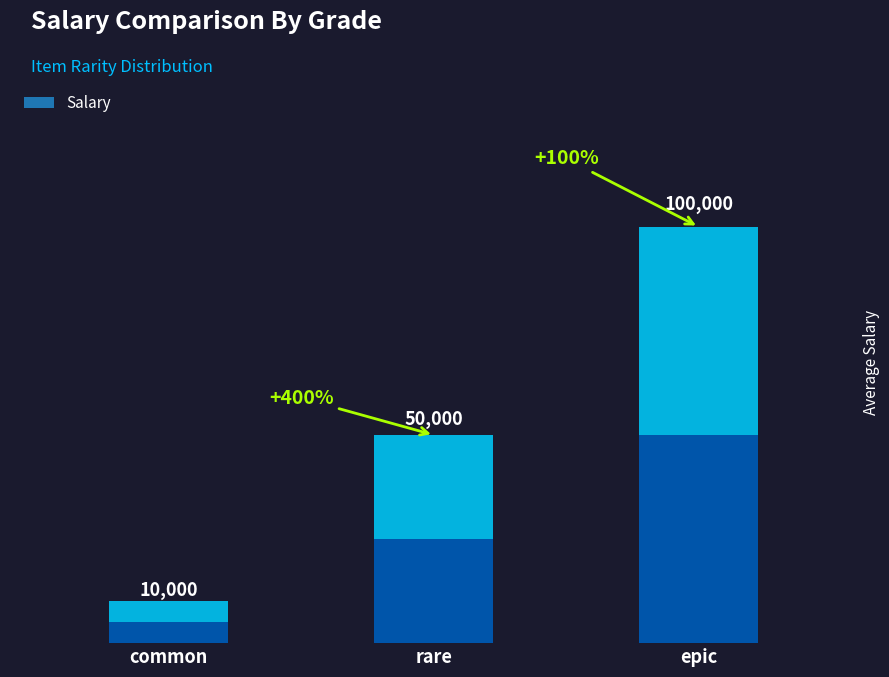

Between rare and common, which is larger?

rare